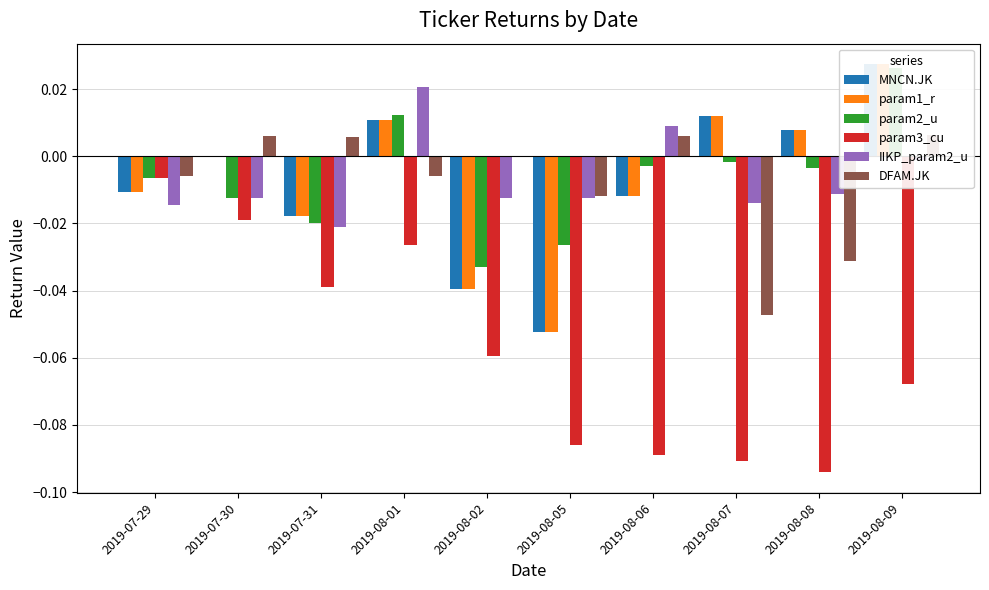

Is the value of param1_r at 2019-08-06 greater than the value of MNCN.JK at 2019-08-08?

No